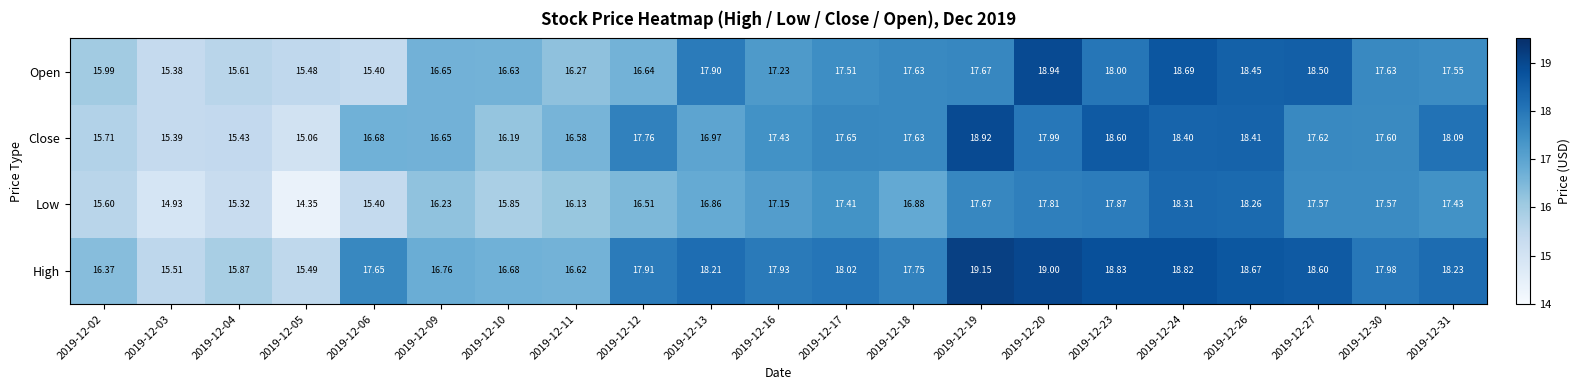

Rank the series by their maximum value, from lowest to highest.

Low, Close, Open, High